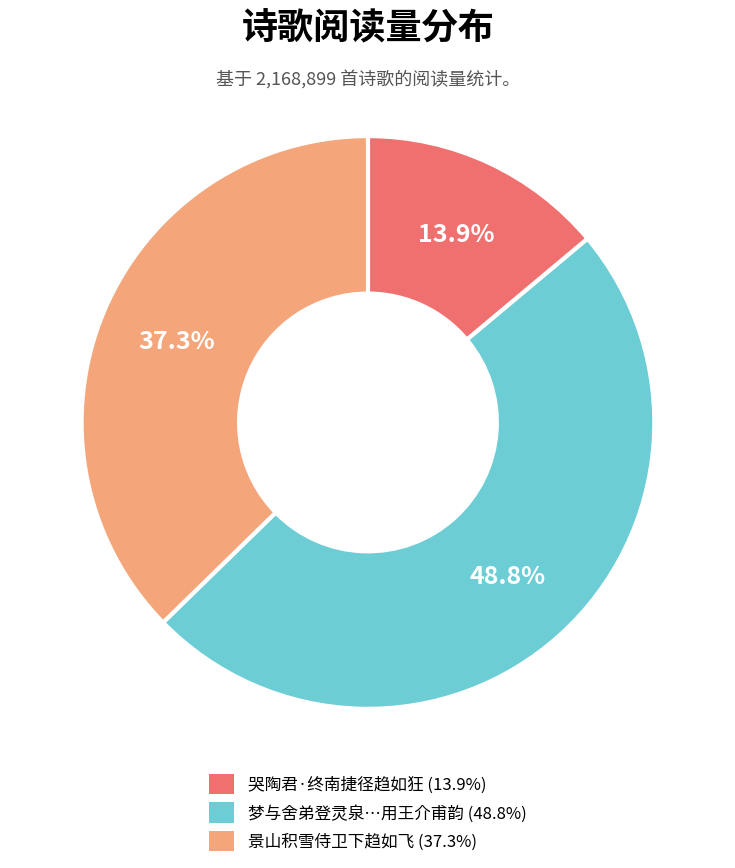

Is there any slice that represents more than half of the pie?

No